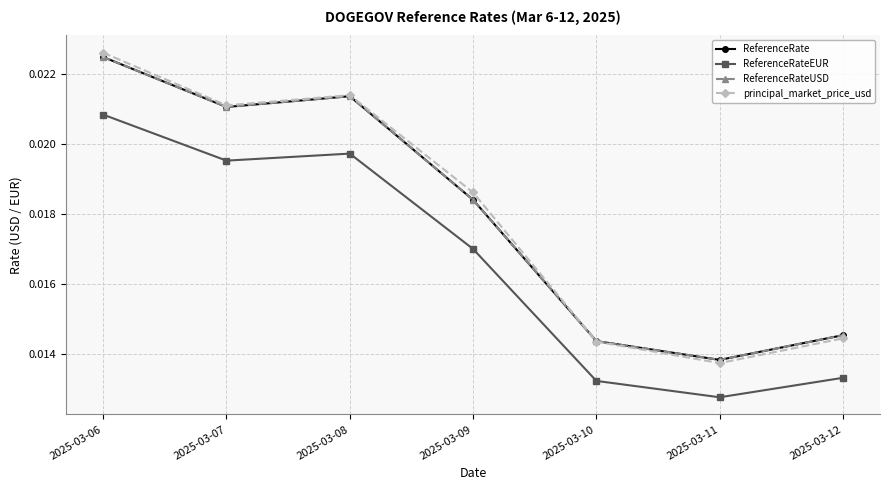

Is this an area chart (filled region under the line)?

No